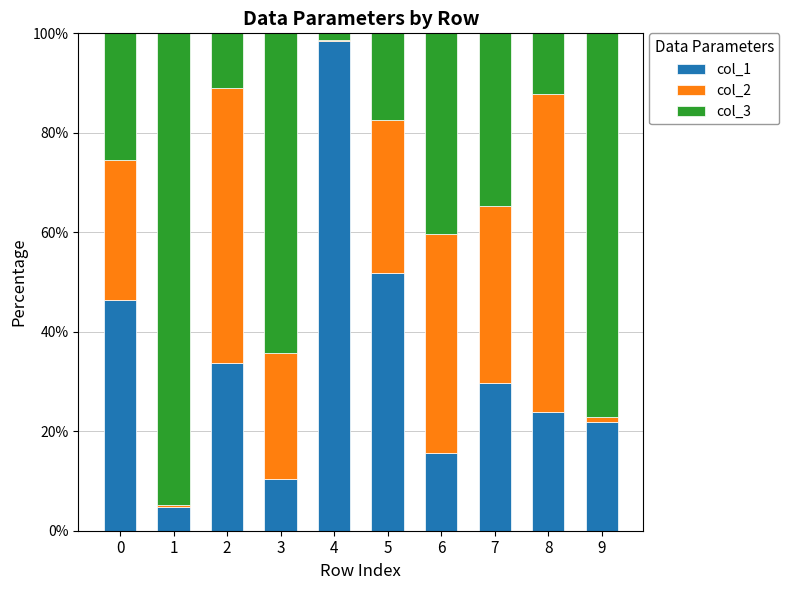

Is it true that col_1 equals 98.4 at 4?

True